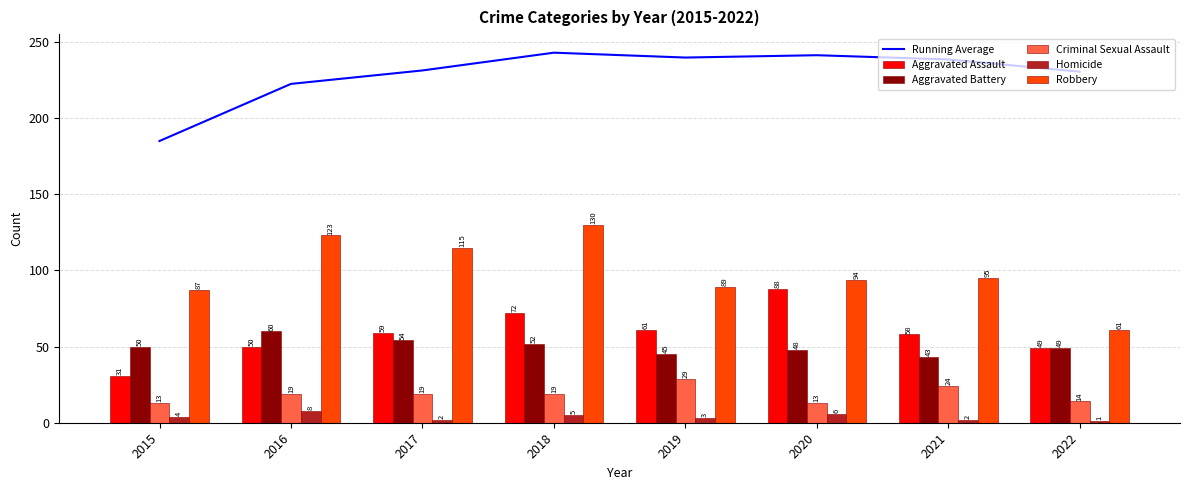

What are all the series names shown in the legend?

Running Average, Aggravated Assault, Aggravated Battery, Criminal Sexual Assault, Homicide, Robbery